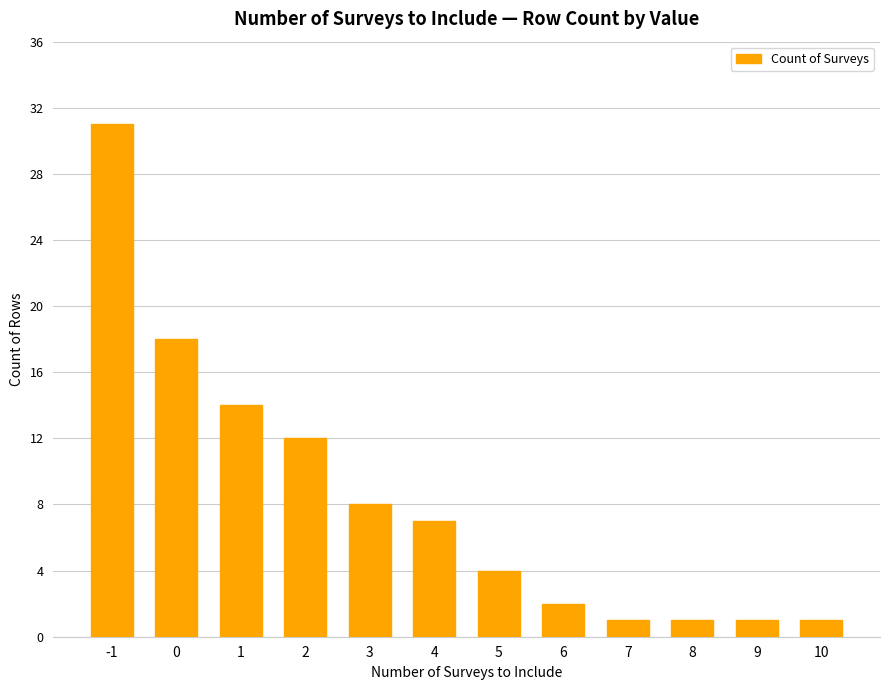

Which has a higher value, 2 or 7?

2